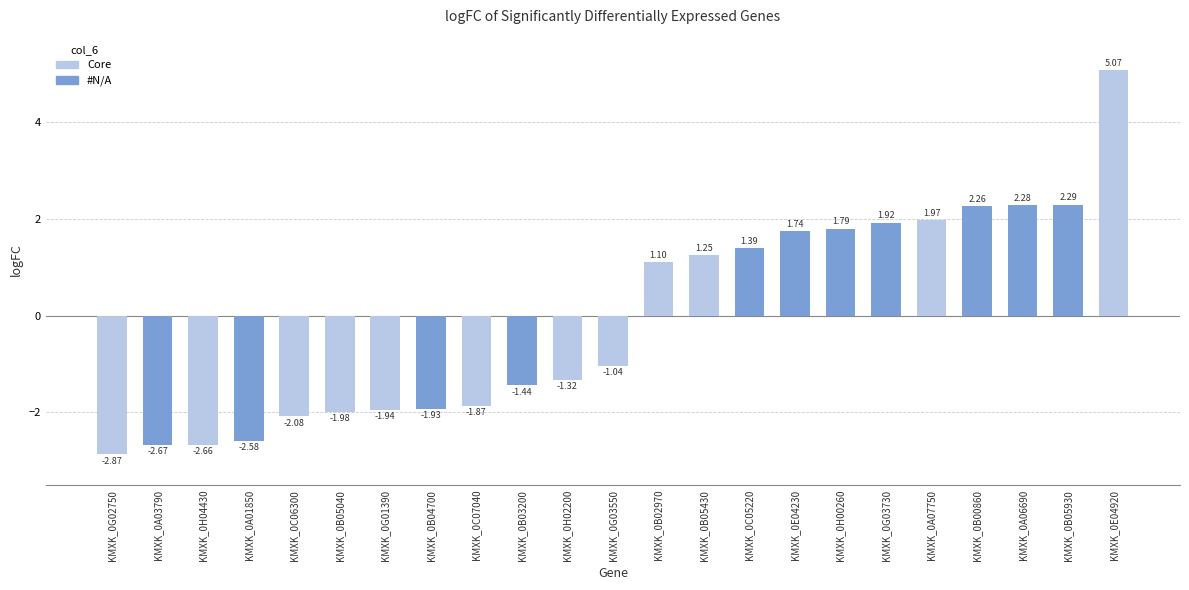

How many values are above zero?

11